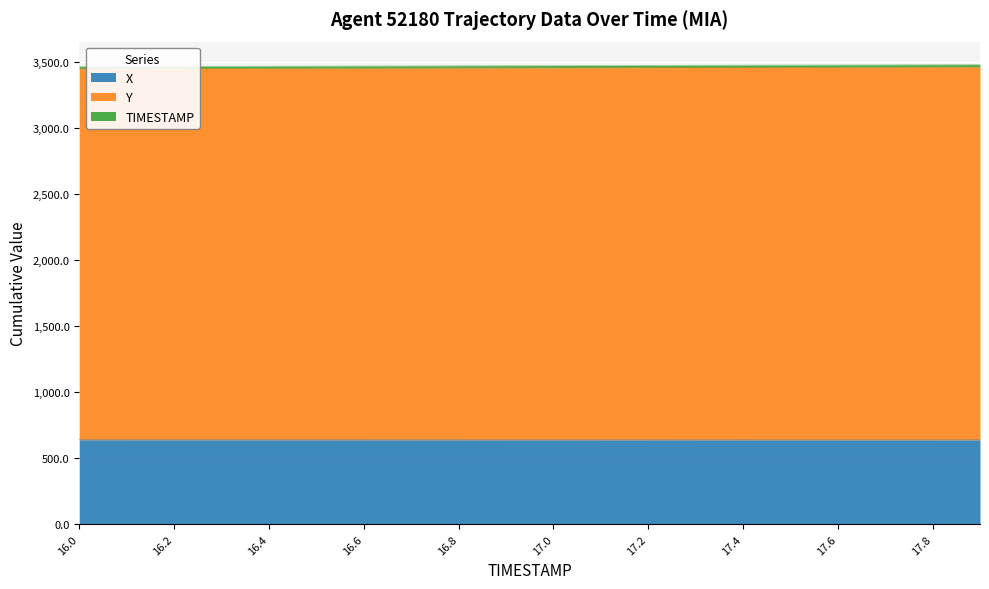

What is the maximum value for X?

640.4